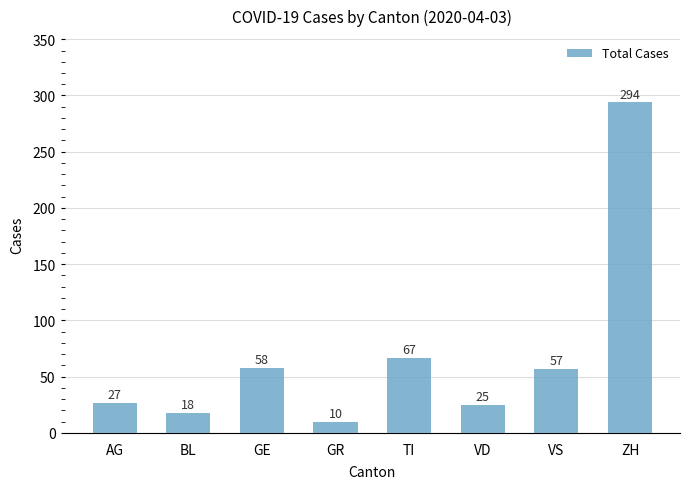

The value at VS is 83. True or false?

False